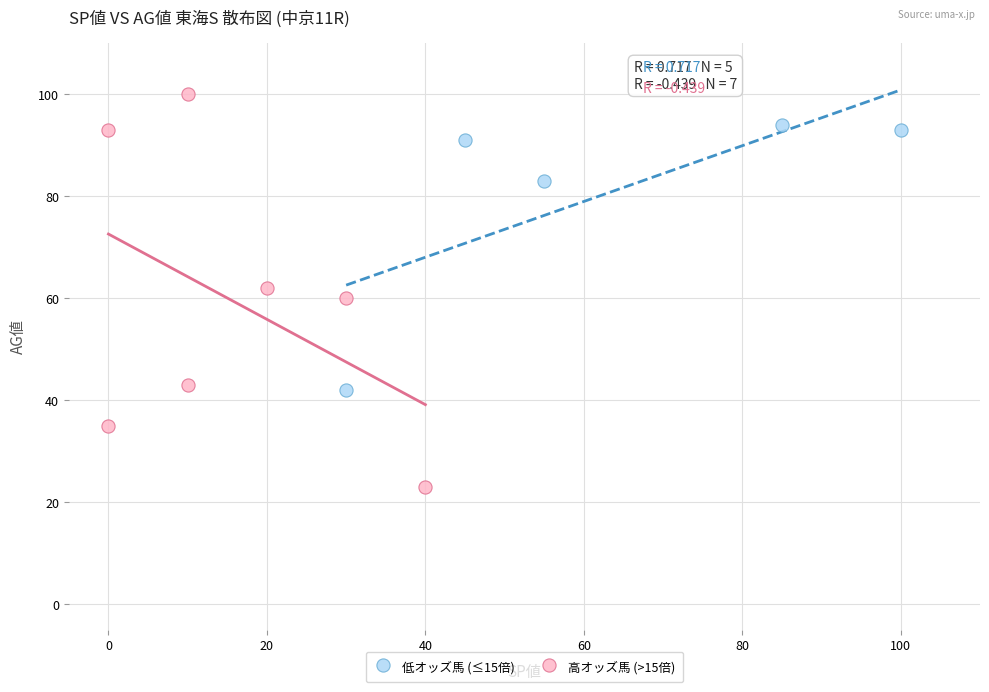

Which series has the largest Y range (max minus min)?

高オッズ馬 (>15倍)